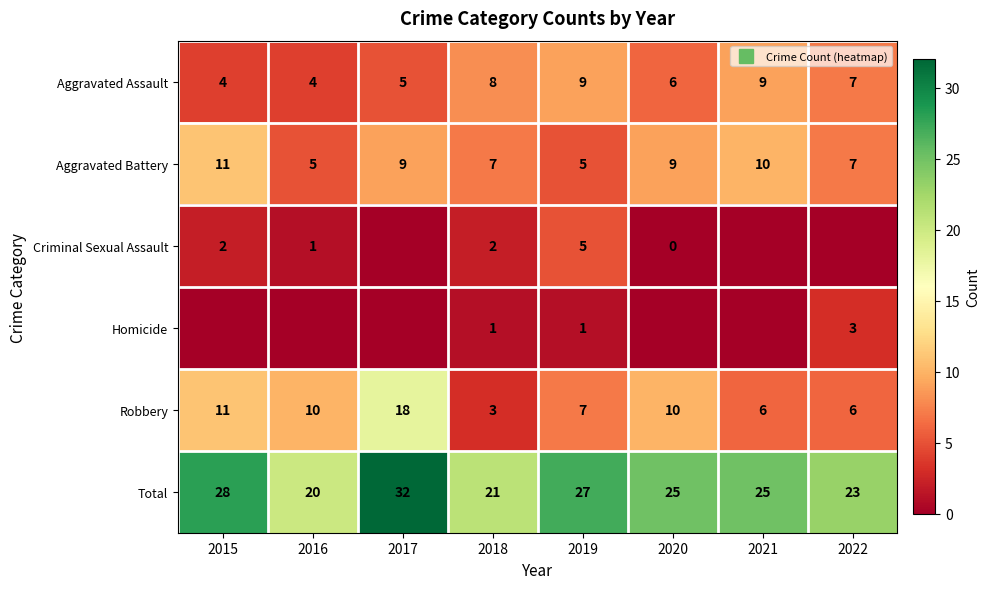

True or false: Total has a value of 23 at 2022.

True